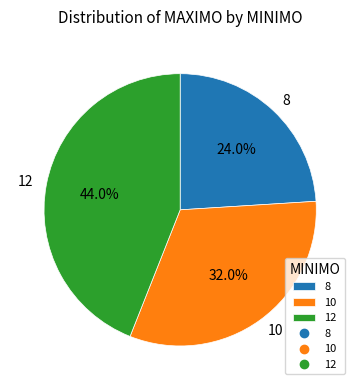

How many segments does this pie chart have?

3